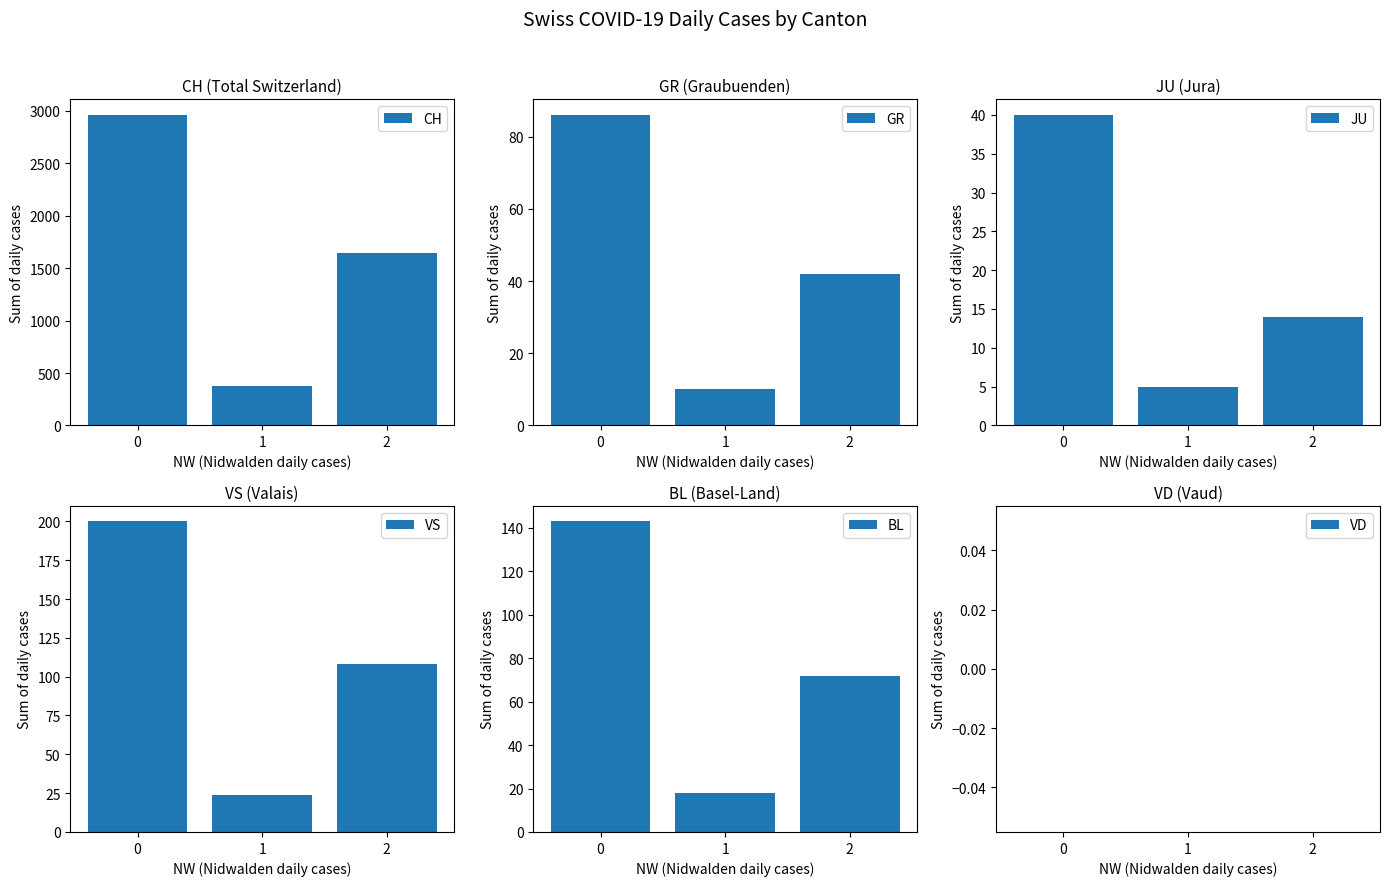

Is it true that BL equals 9 at 1?

False